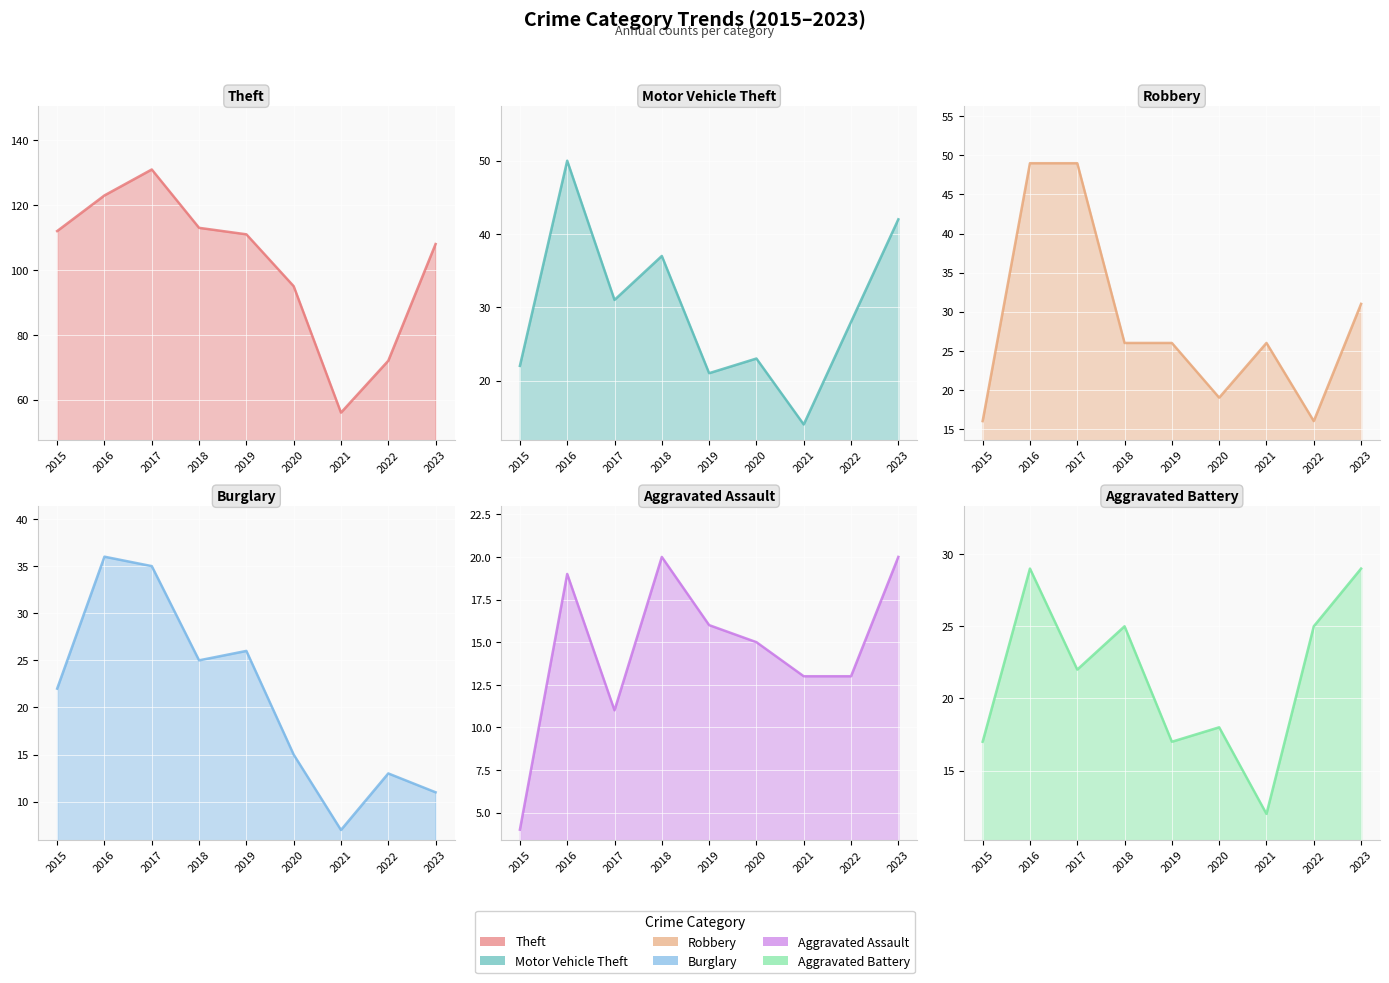

Reading right to left, transcribe all the data shown in this chart.

Theft: 108	72	56	95	111	113	131	123	112
Motor Vehicle Theft: 42	28	14	23	21	37	31	50	22
Robbery: 31	16	26	19	26	26	49	49	16
Burglary: 11	13	7	15	26	25	35	36	22
Aggravated Assault: 20	13	13	15	16	20	11	19	4
Aggravated Battery: 29	25	12	18	17	25	22	29	17